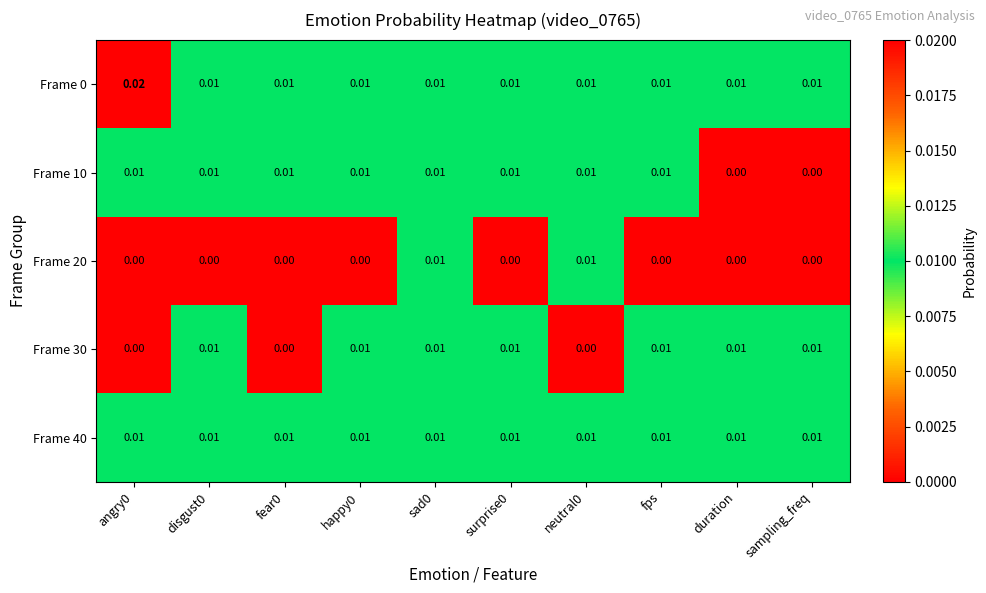

Is the value of Frame 40 at surprise0 greater than the value of Frame 20 at sampling_freq?

Yes